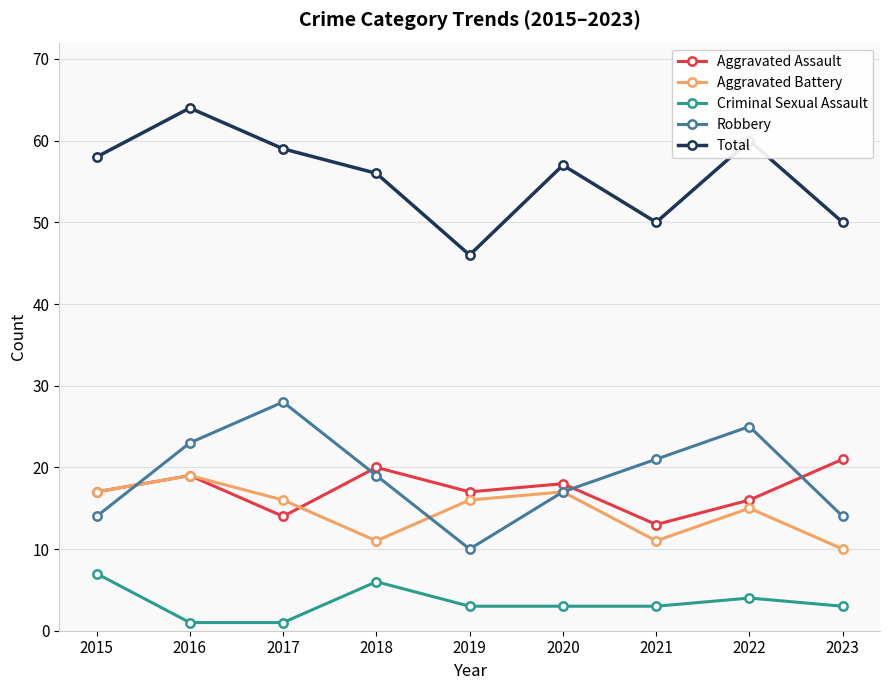

How many values in the Total series are below 57?

4